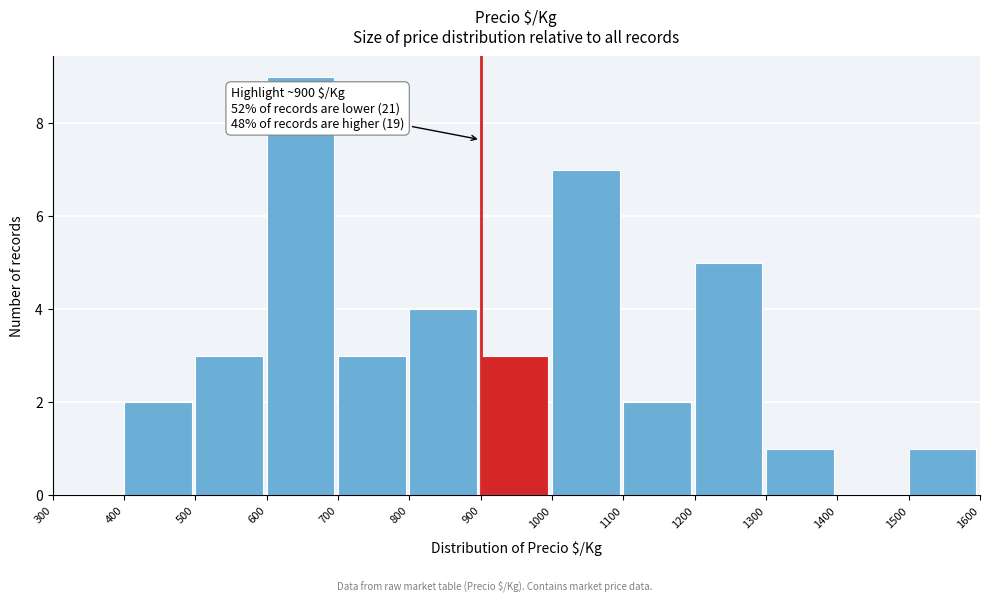

Which range on the x-axis has the tallest bar?

600 to 700